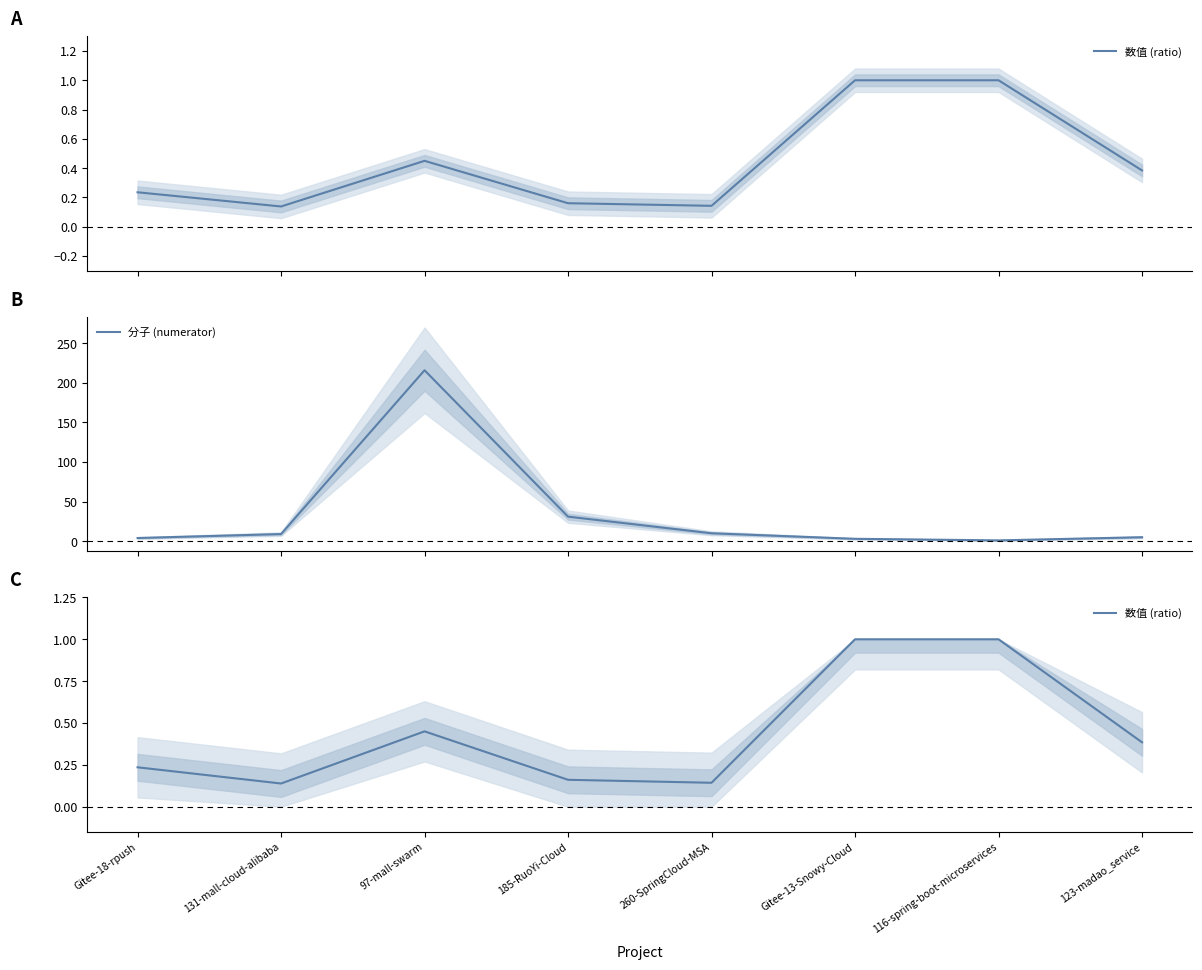

What is the label of the 3rd point from the left?

97-mall-swarm